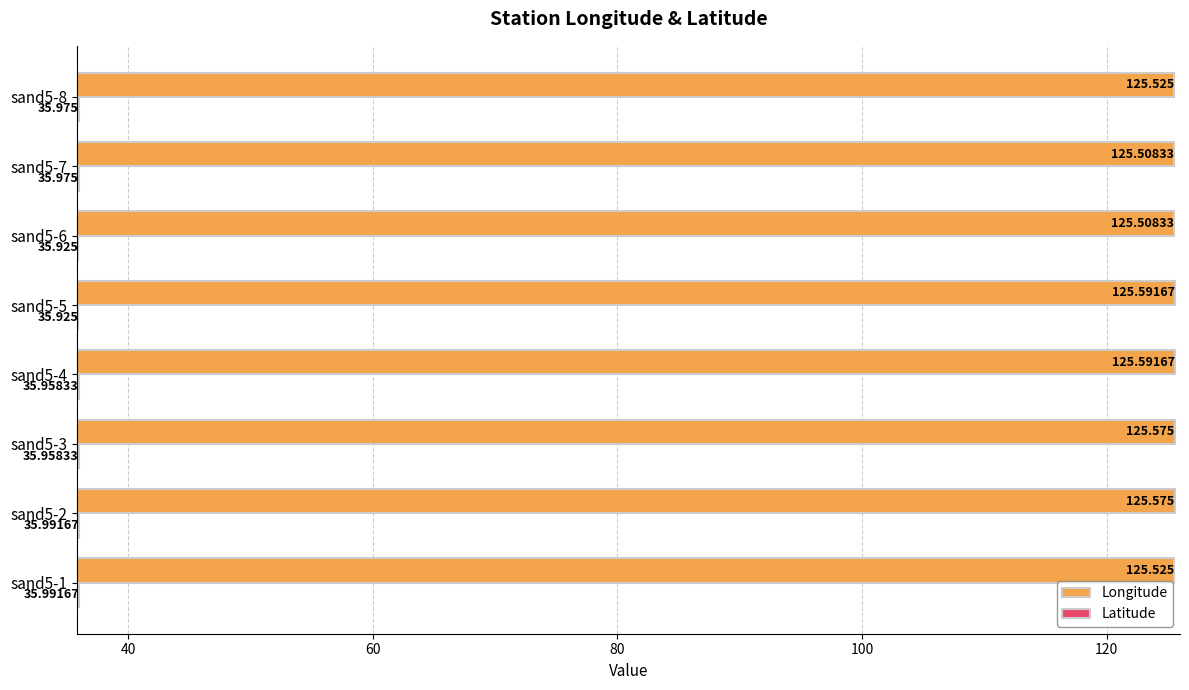

What is the maximum value shown in the chart?

125.6